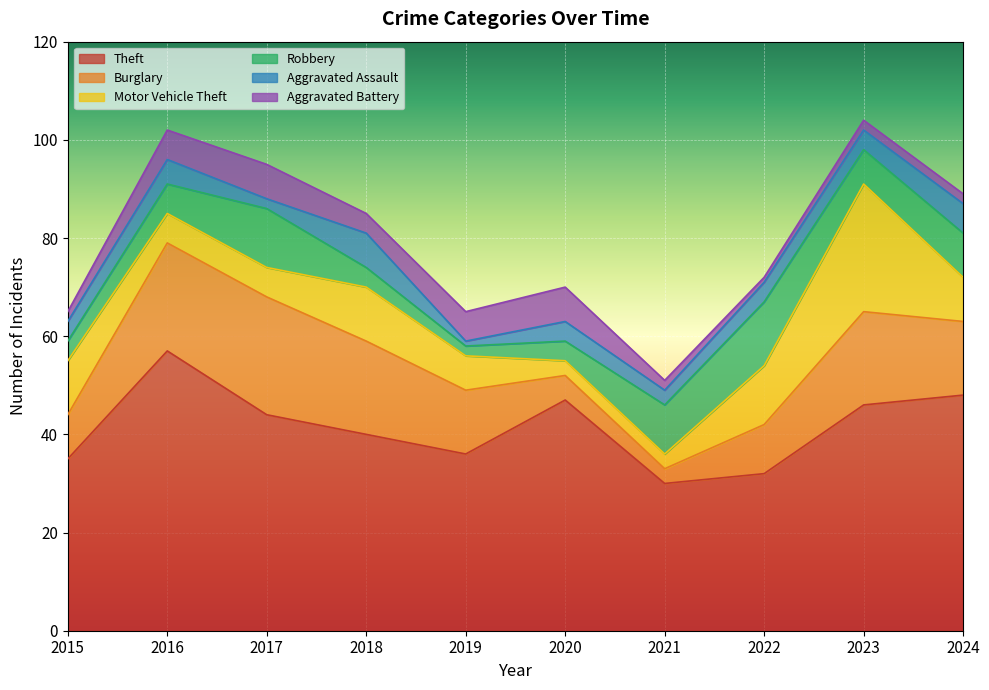

List the labels in order of Burglary value, smallest first.

2021, 2020, 2015, 2022, 2019, 2024, 2018, 2023, 2016, 2017